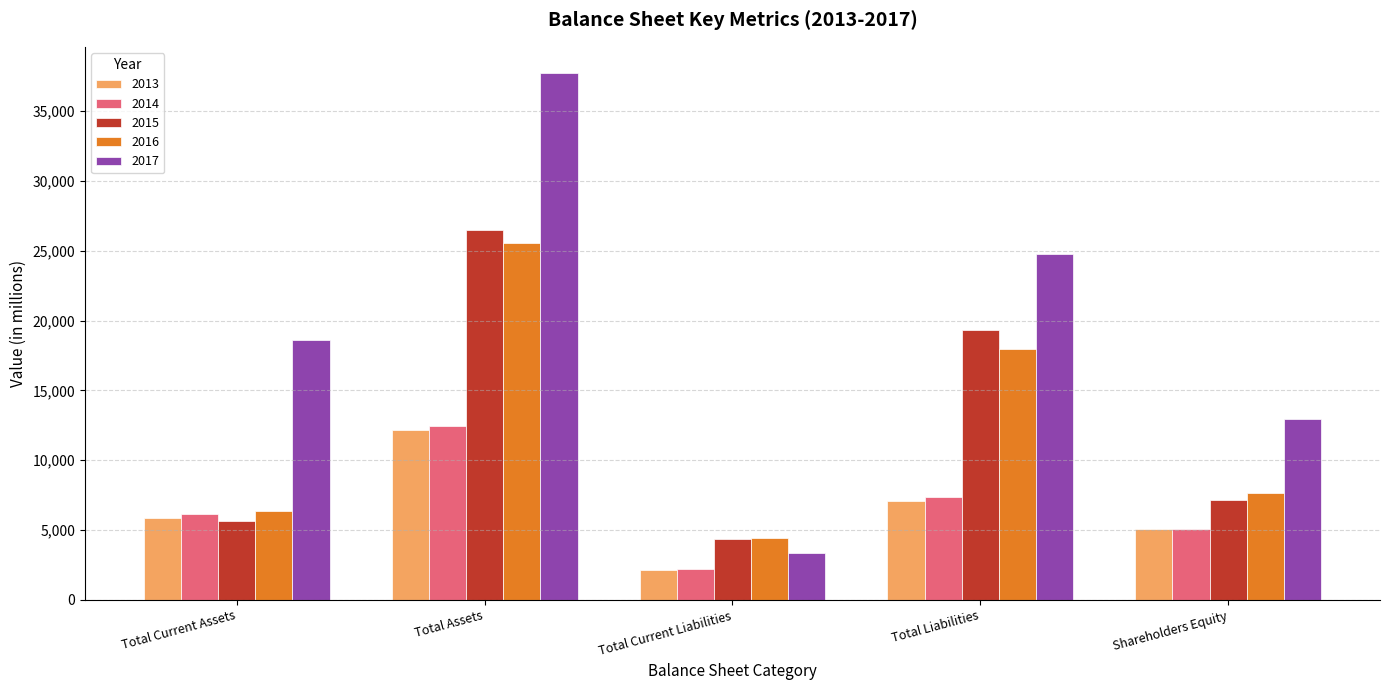

Is the value of 2016 at Shareholders Equity greater than the value of 2014 at Total Current Liabilities?

Yes